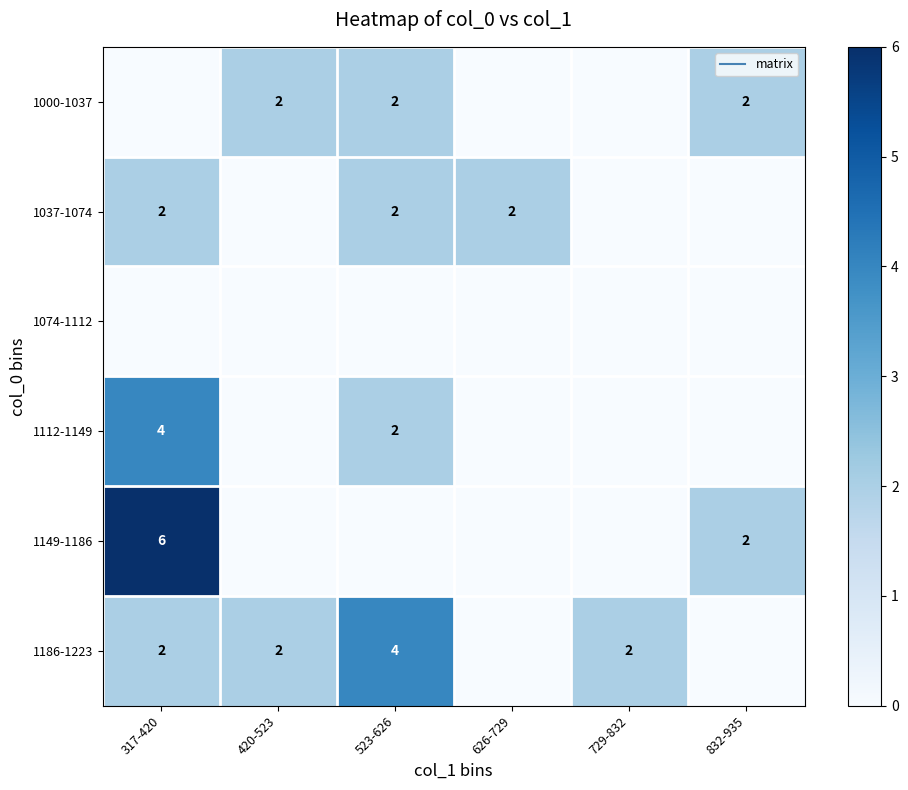

What is the total value across all series at 729-832?

2